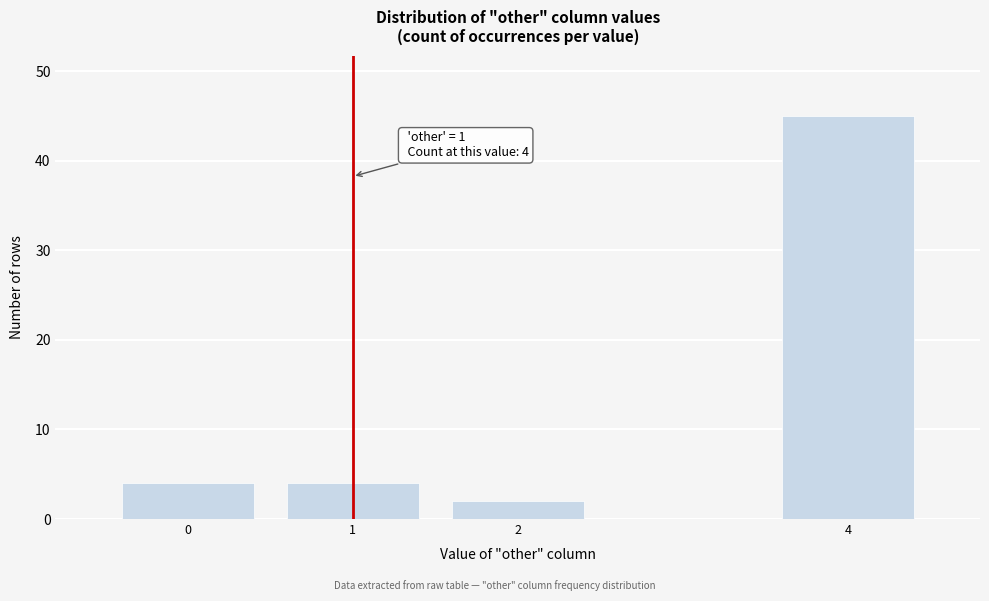

Reading left to right, transcribe all the data shown in this chart.

0=4	1=4	2=2	4=45